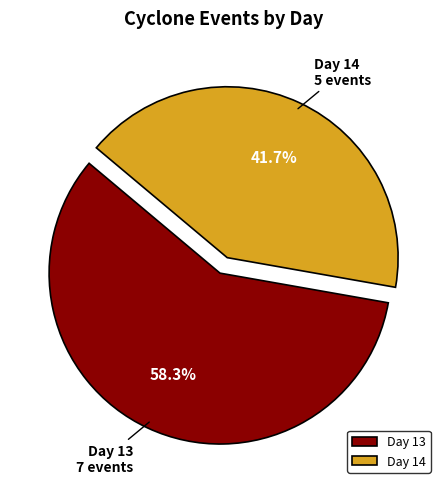

What is the largest slice in the pie chart?

Day 13